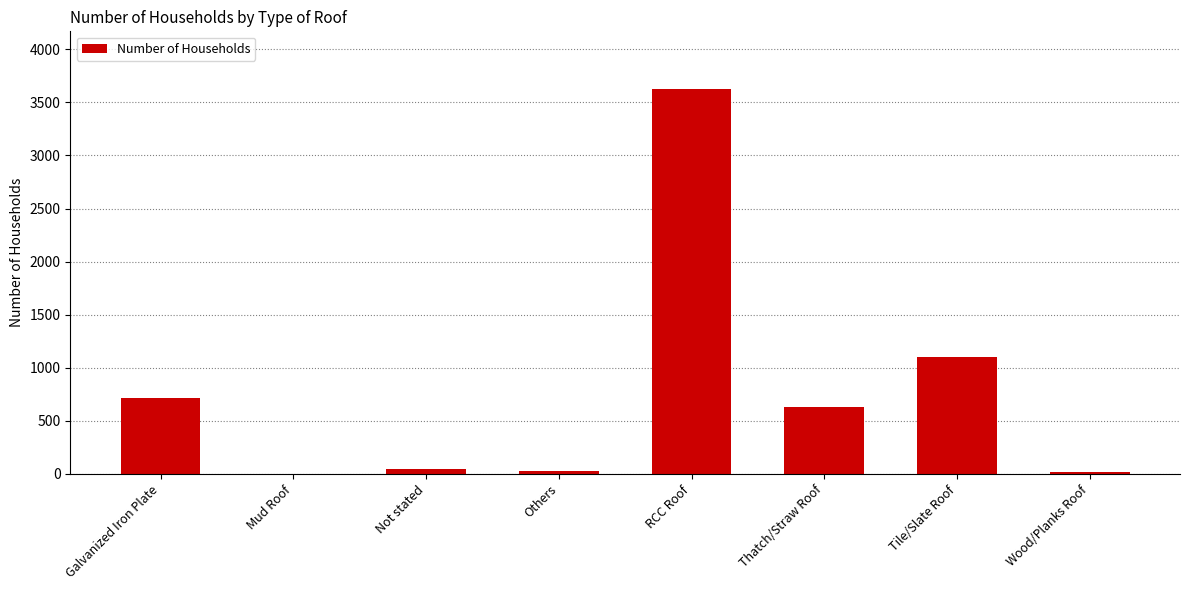

Which label corresponds to the largest value in the chart?

RCC Roof